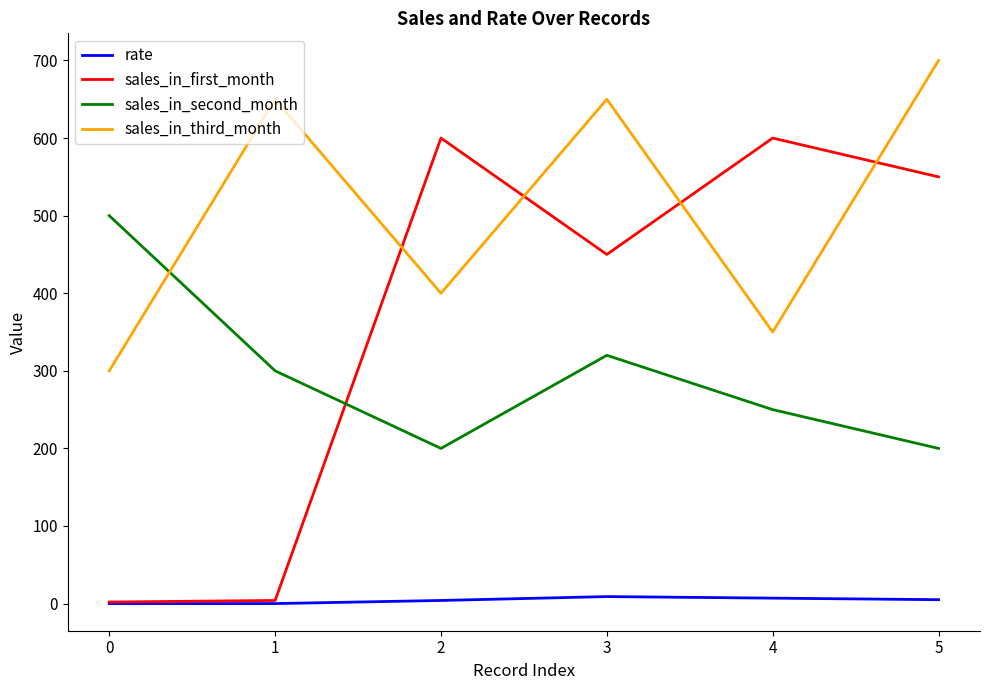

Which series has the largest total across all categories?

sales_in_third_month